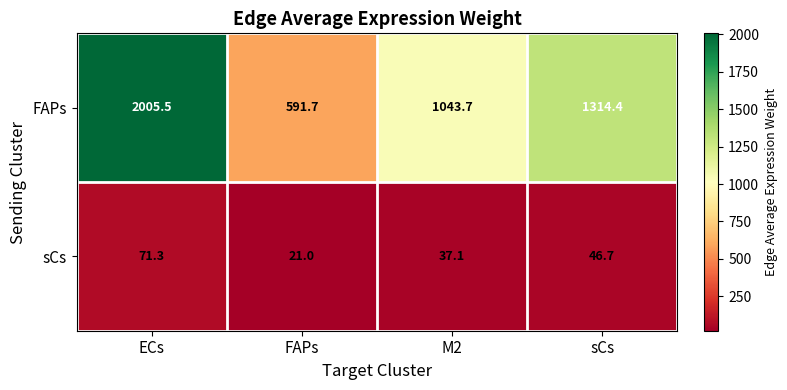

The value of sCs at FAPs is 21.0. True or false?

True